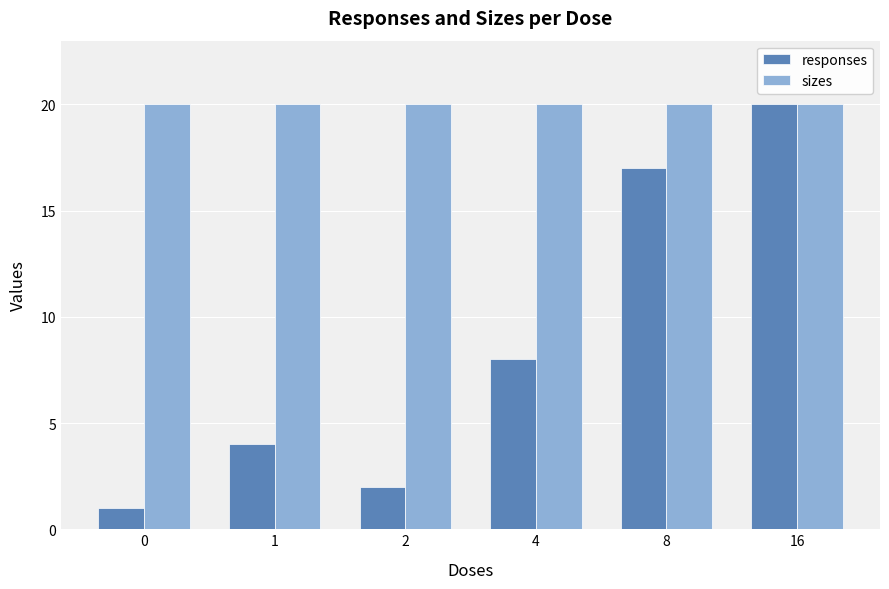

Between 1 and 2, which series saw the biggest shift?

responses